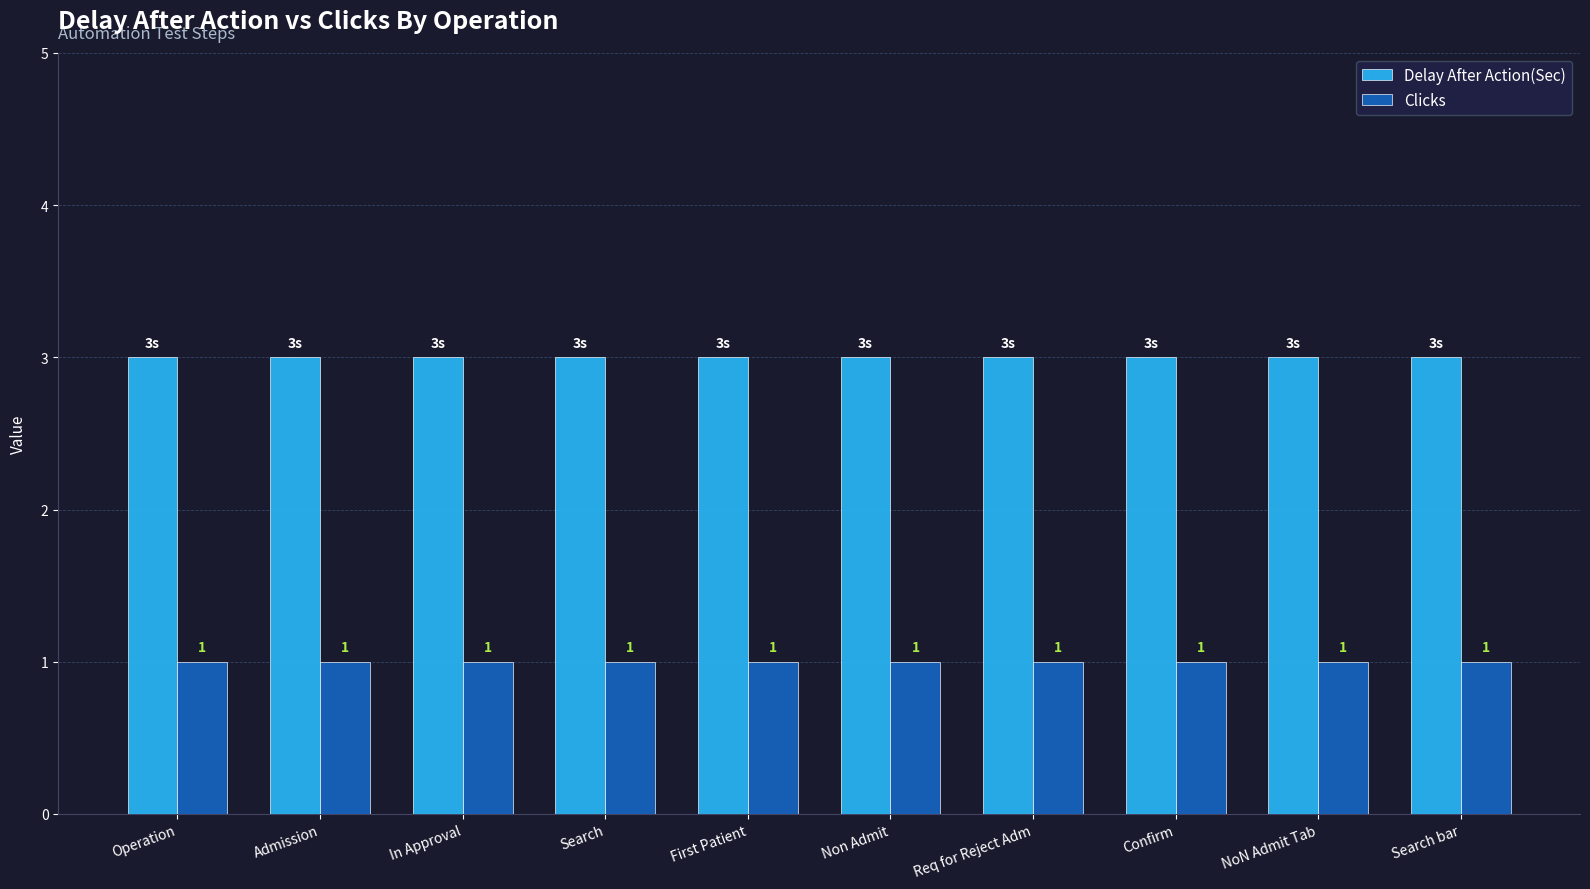

What is the maximum value for Delay After Action(Sec)?

3